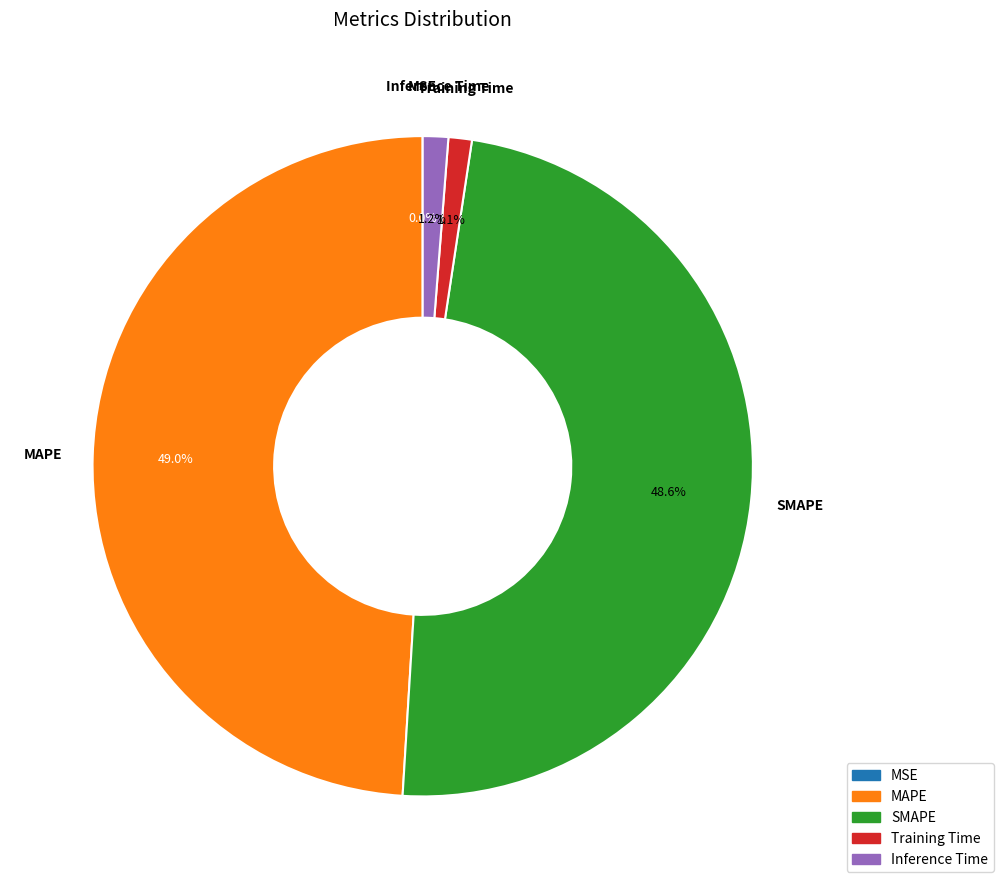

What portion of the pie excludes SMAPE?

51.4%